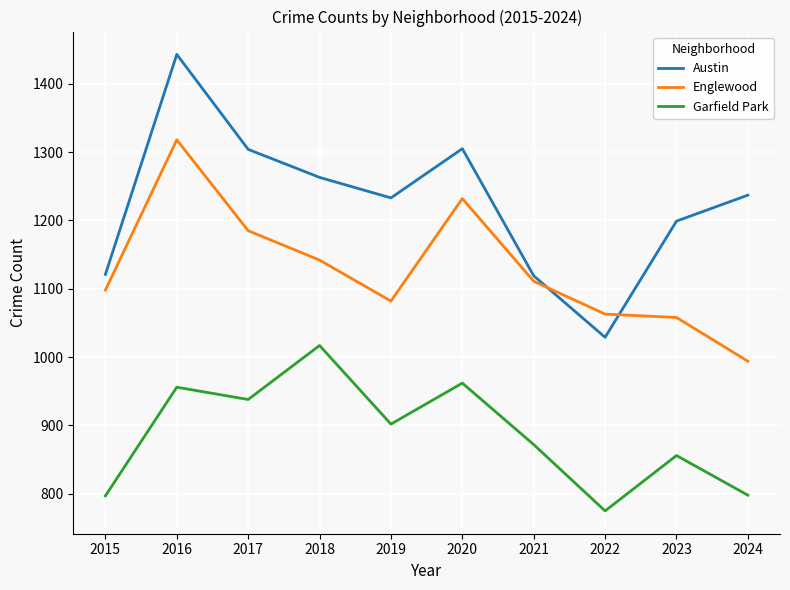

Which series has the largest total across all categories?

Austin